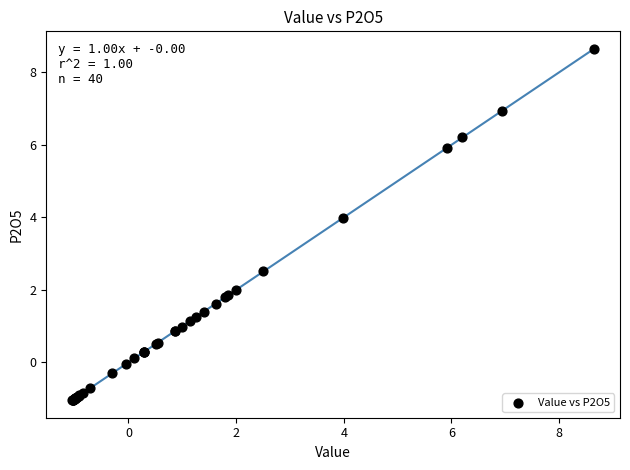

What Y value in the scatter plot is closest to 3?

2.5